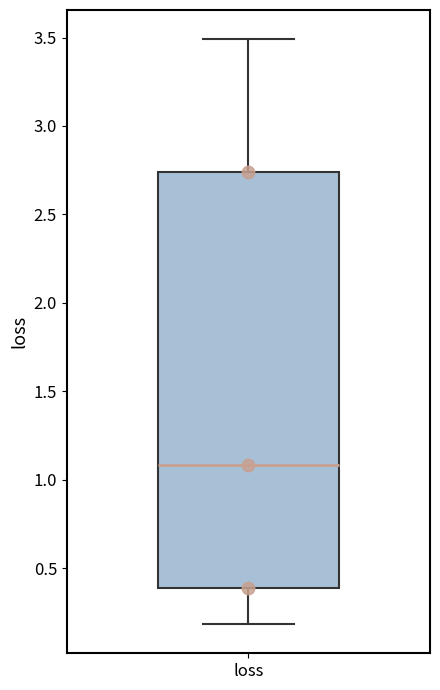

Where is the lower edge of the box for loss on the y-axis? The values are not printed on the chart, so give them approximately, as read against the axis.

0.40